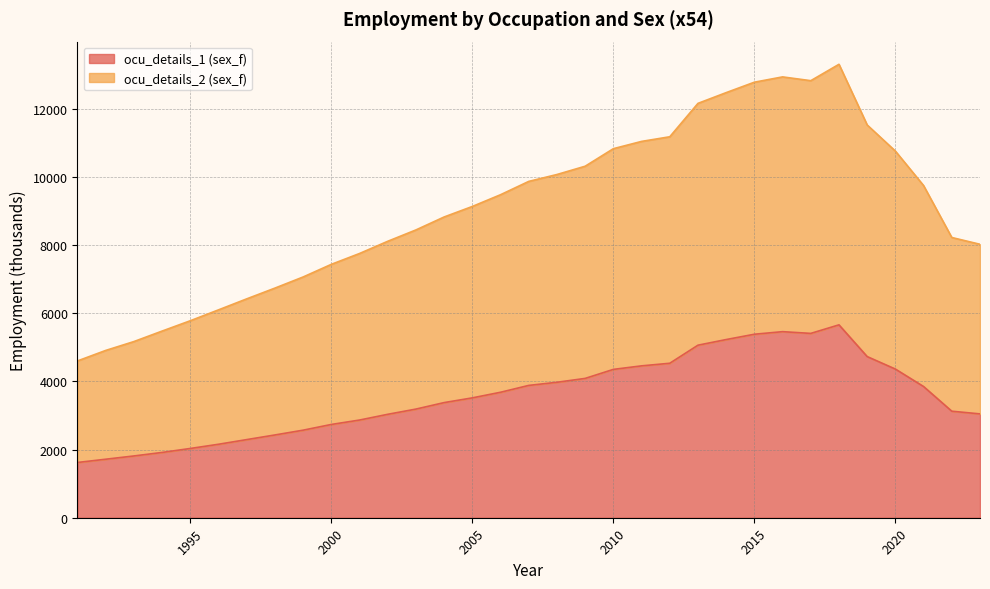

What is the approximate value of ocu_details_2 (sex_f) at 2017?

12832.0